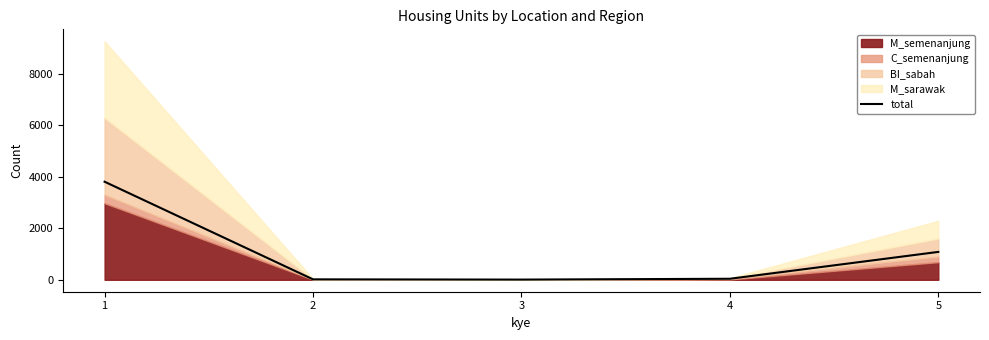

Does the chart display data point markers on the line(s)?

No